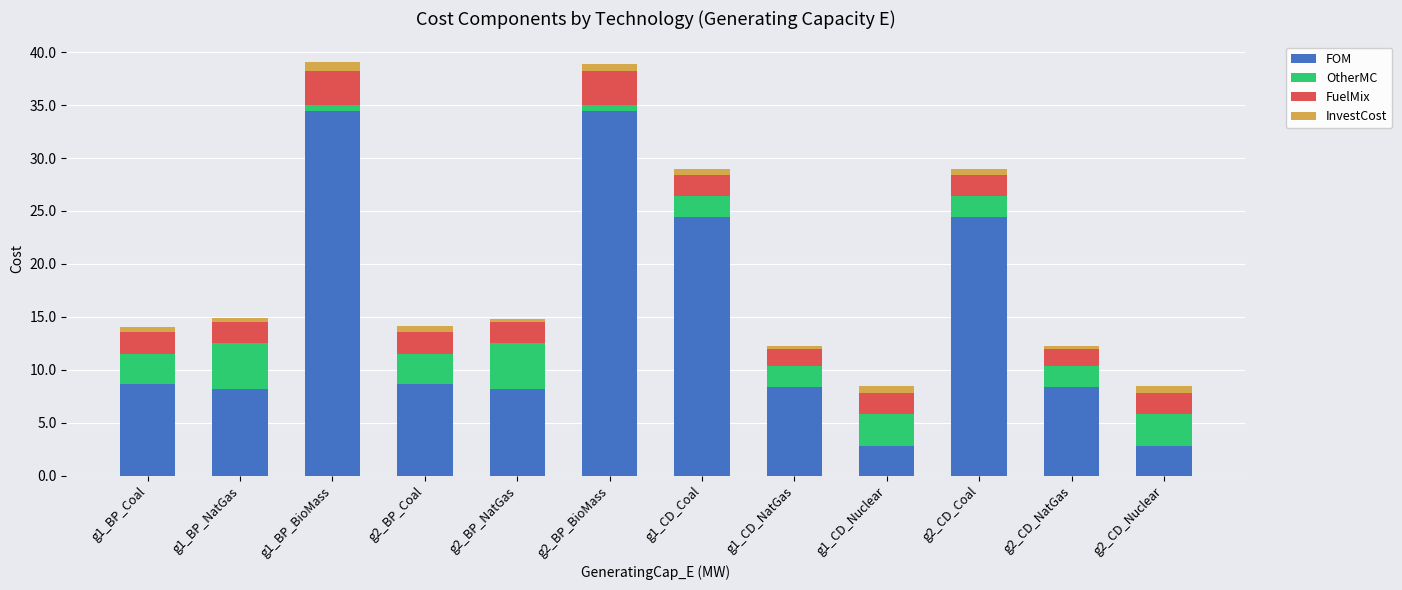

What is the minimum value for FOM?

2.8